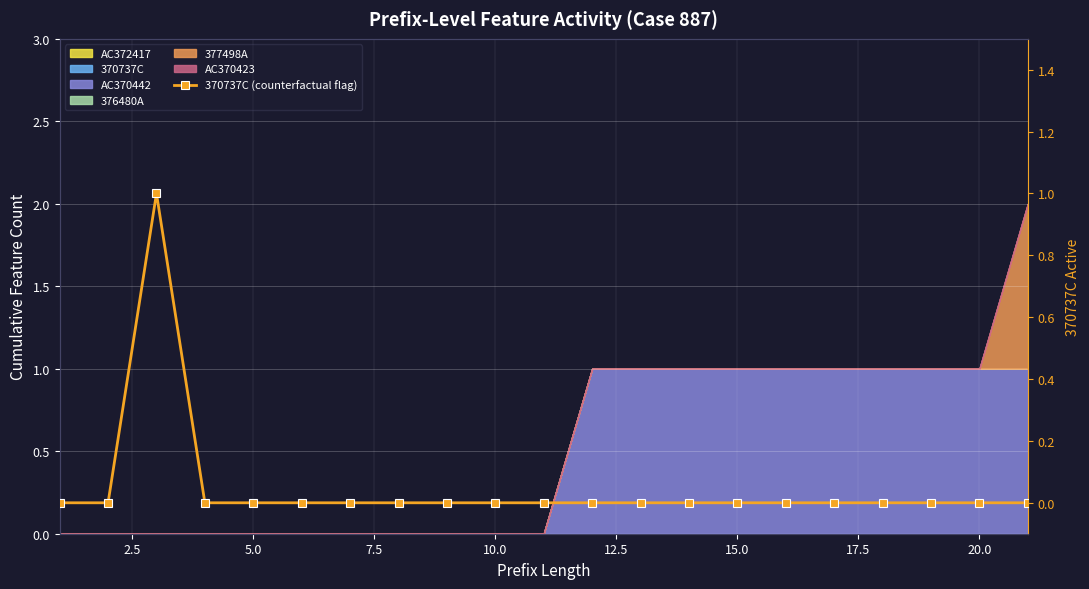

True or false: the data shows 0 at 13.

False